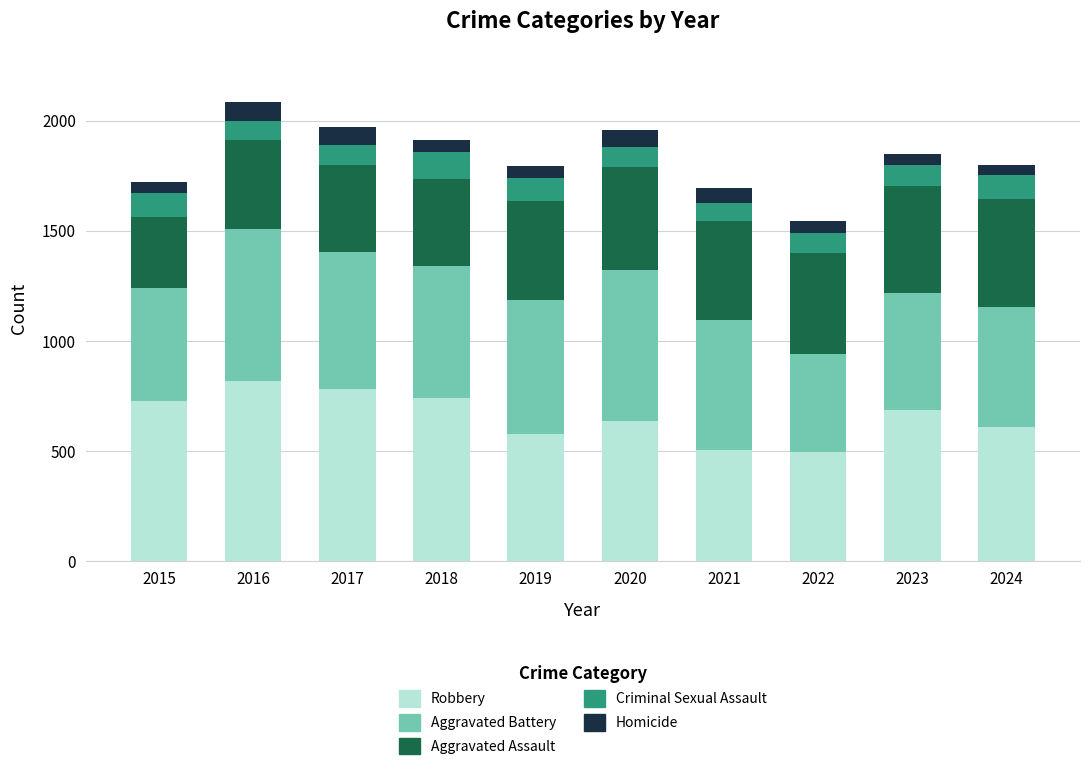

What is the sum of the Robbery values at 2019 and 2020?

1214